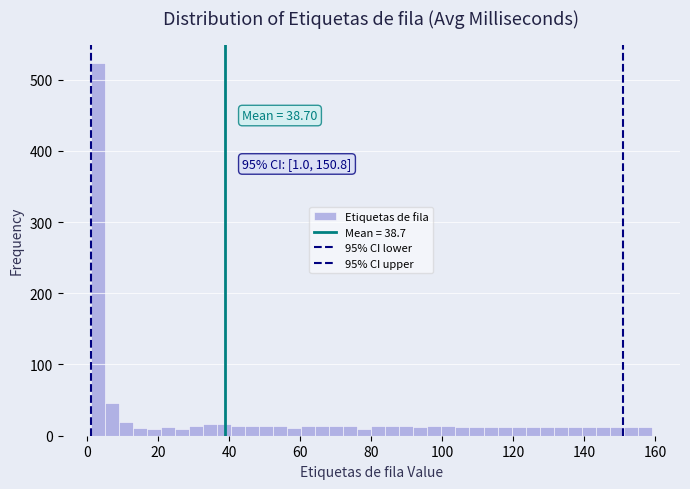

Around what value on the x-axis is the tallest bar? Give the approximate position of its centre, as read against the axis.

2